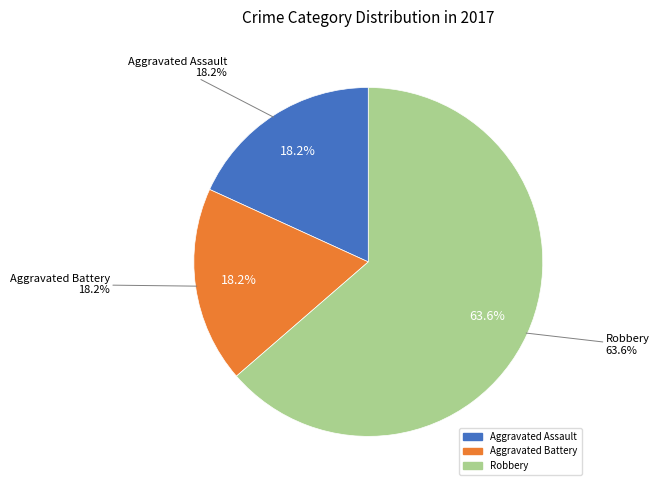

Combined, do Aggravated Assault and Robbery account for over 50%?

Yes